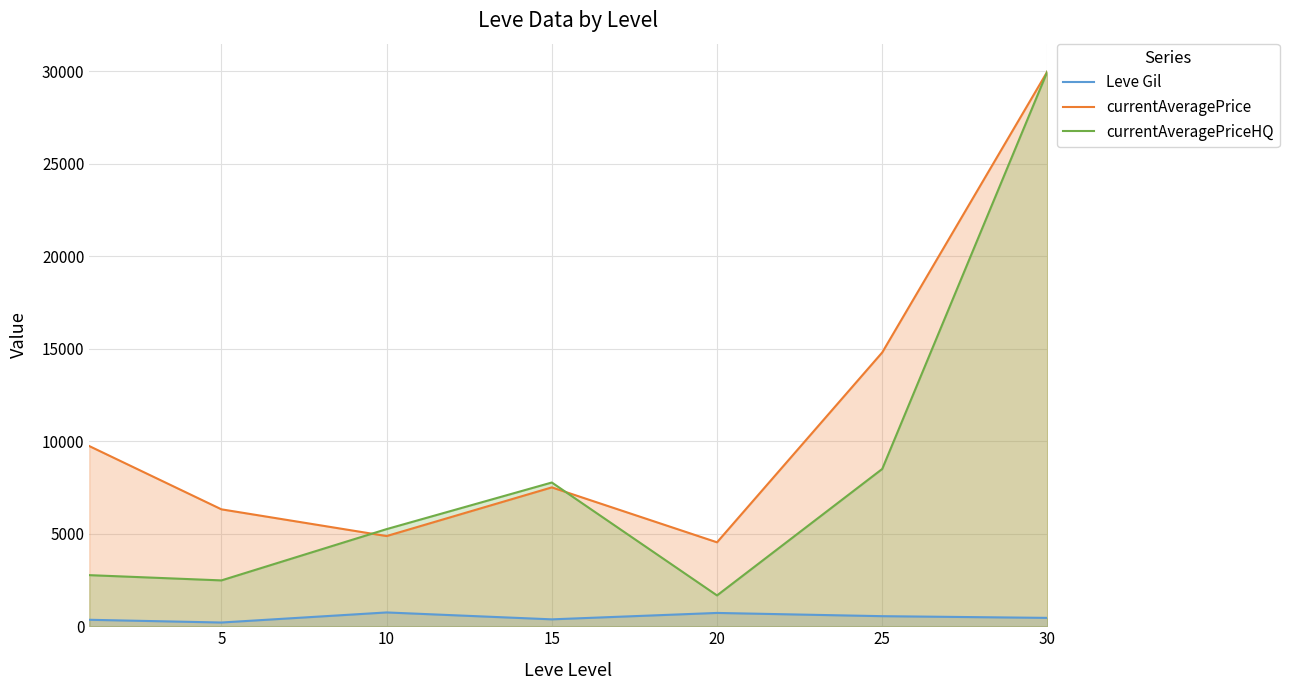

The value of currentAveragePrice at 15 is 7507.7. True or false?

True